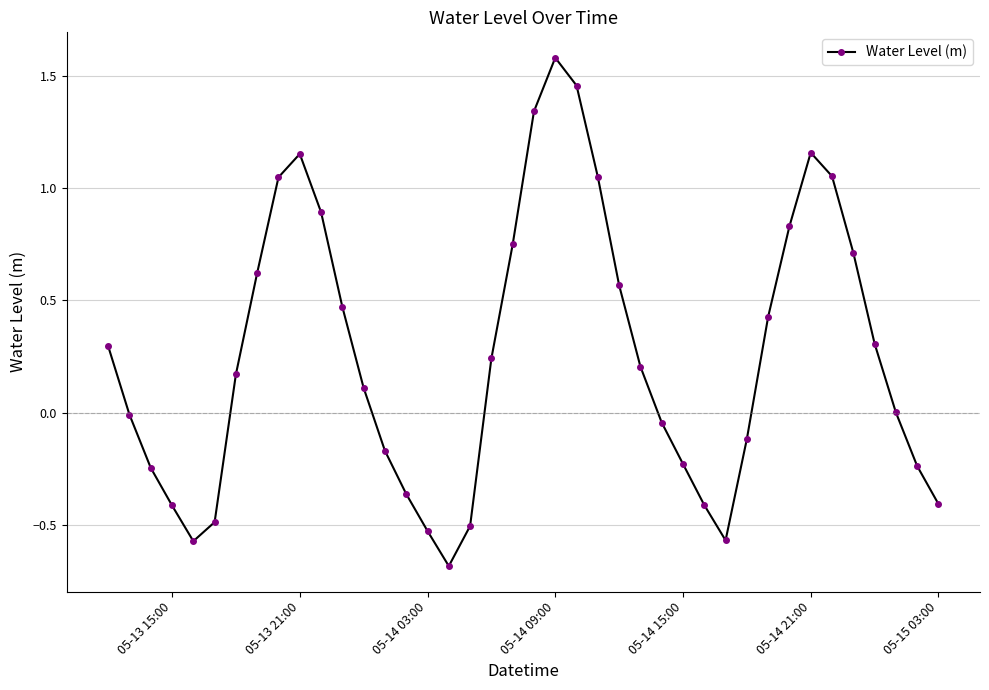

How many data points does each series have?

40